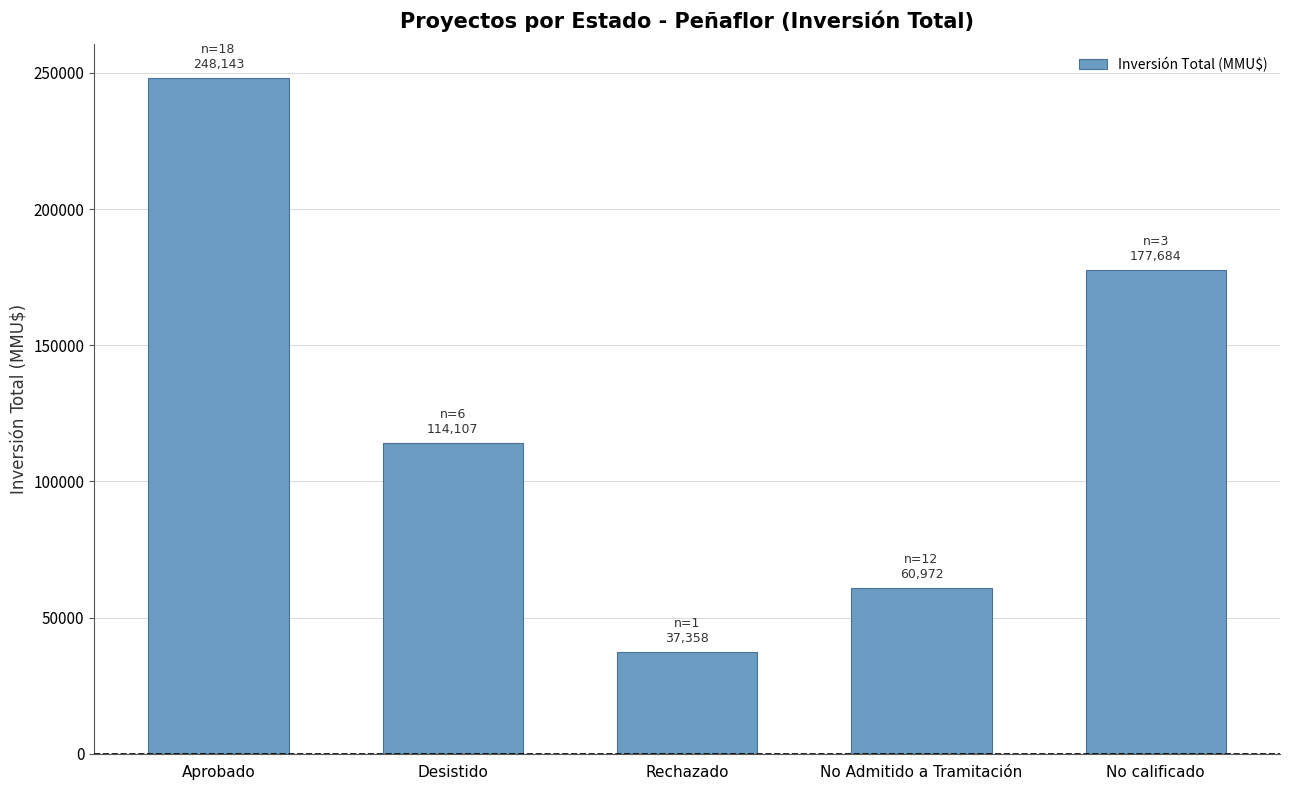

Reading left to right, what are all the values shown in this chart?

248143	114107	37358	60972	177684